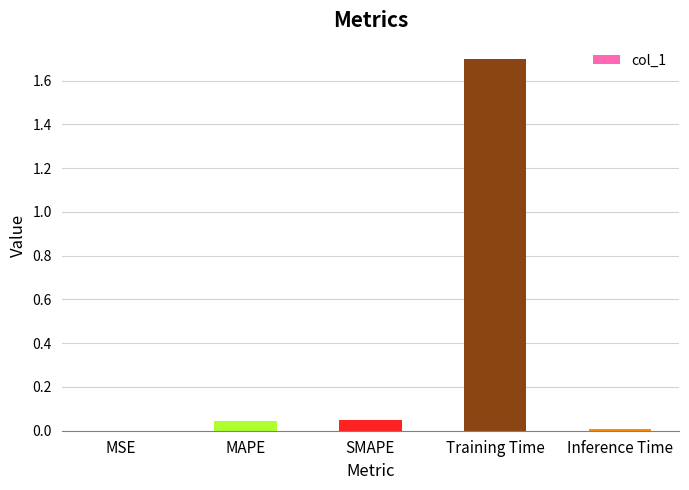

Which category has the highest value across all series?

Training Time